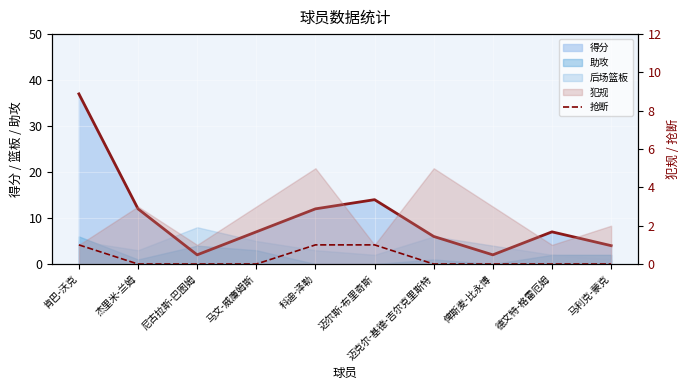

How many categories are shown in the chart?

10